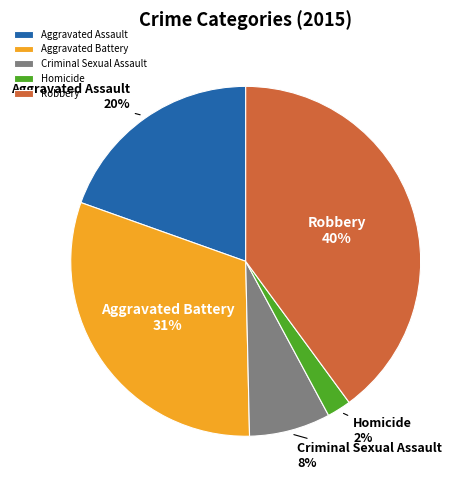

To the nearest percent, what percentage of the pie is Aggravated Battery?

31%